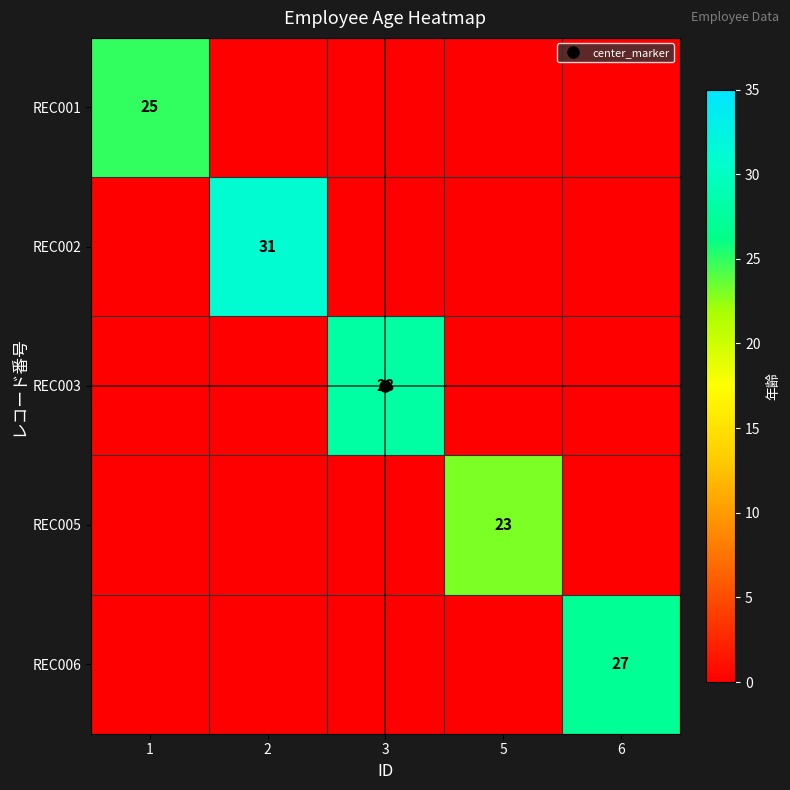

Count the number of data series in this chart.

5